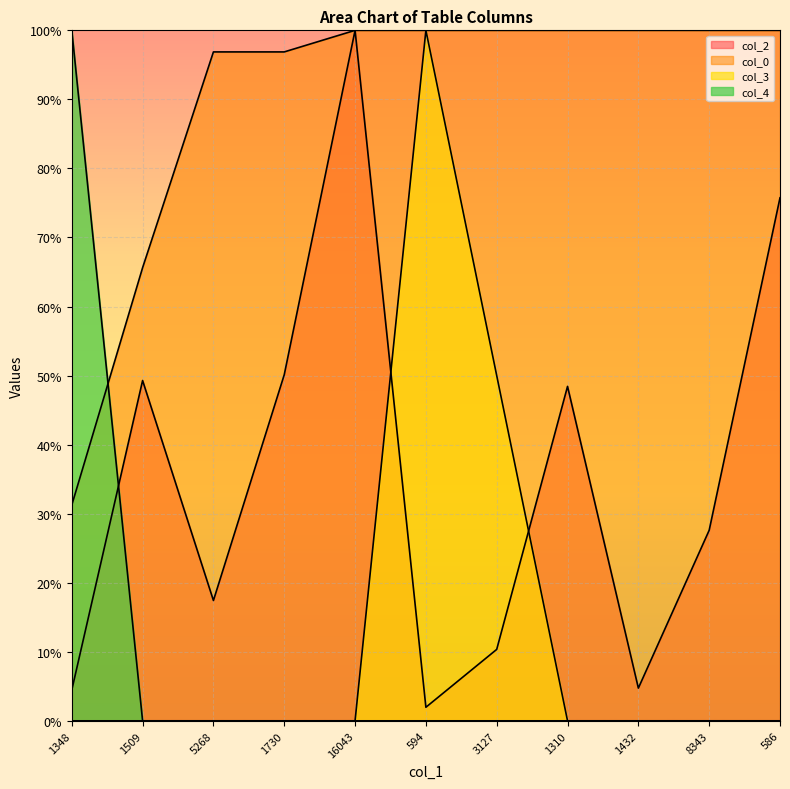

What is the highest value of the col_0 series?

100.0